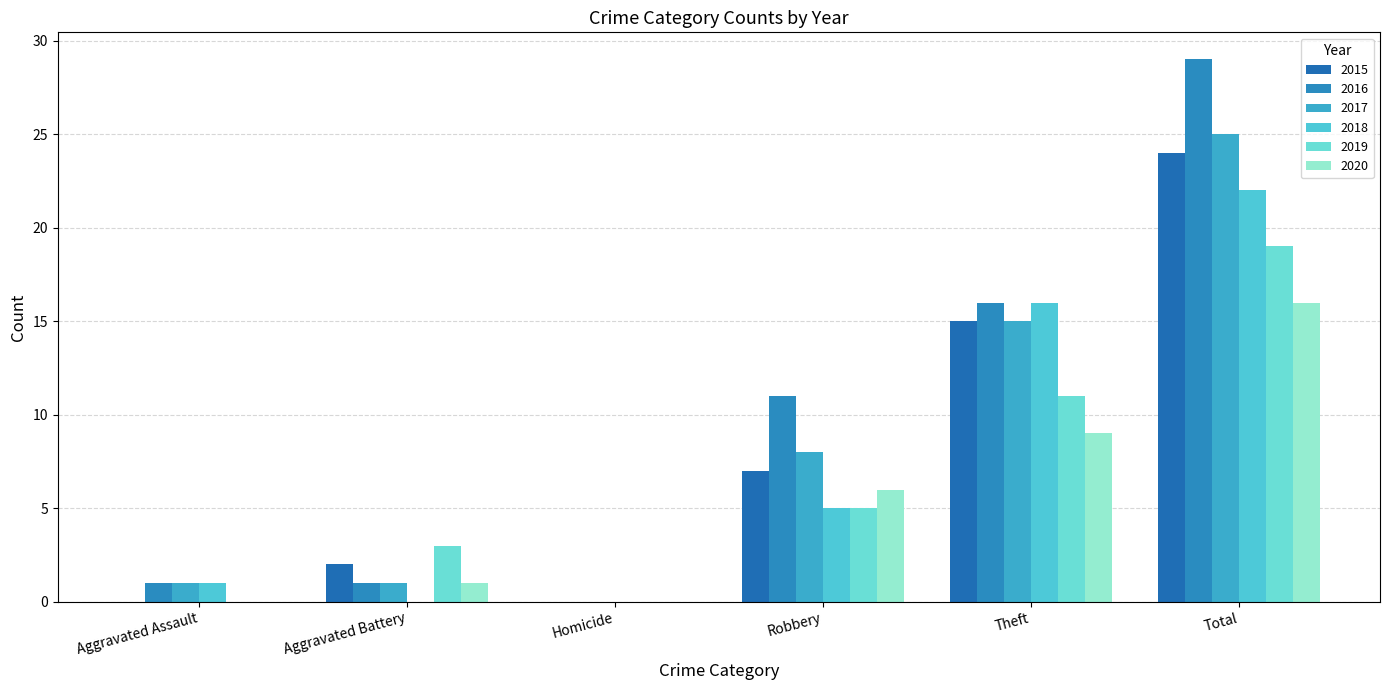

Which label corresponds to the largest value in the chart?

Total